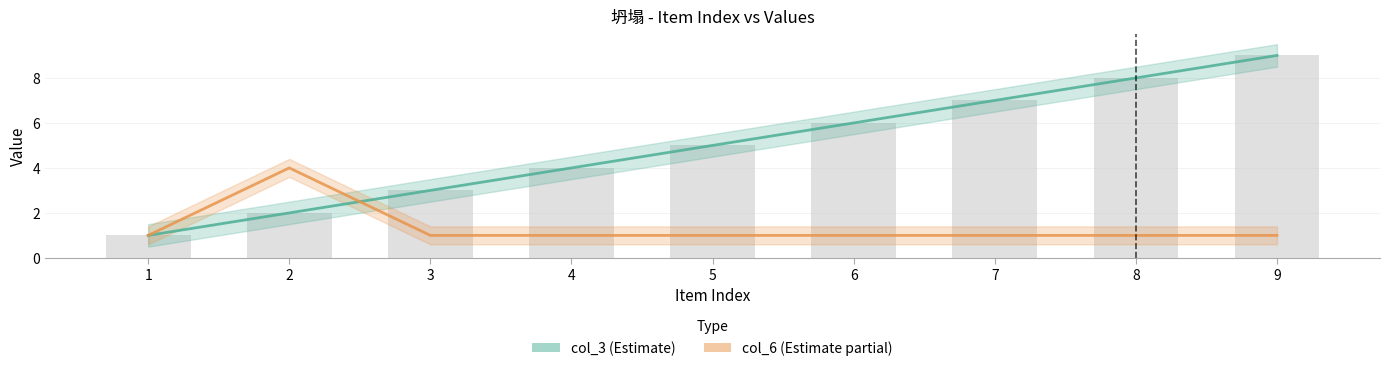

Which has a higher value, 4 or 7?

7